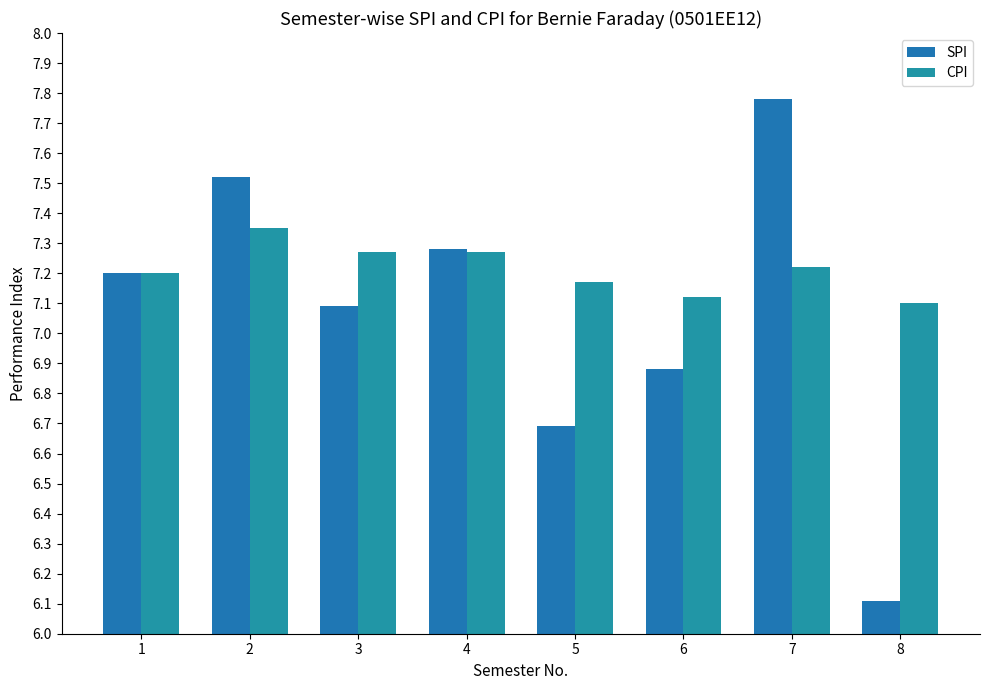

How many bars are there in total?

16